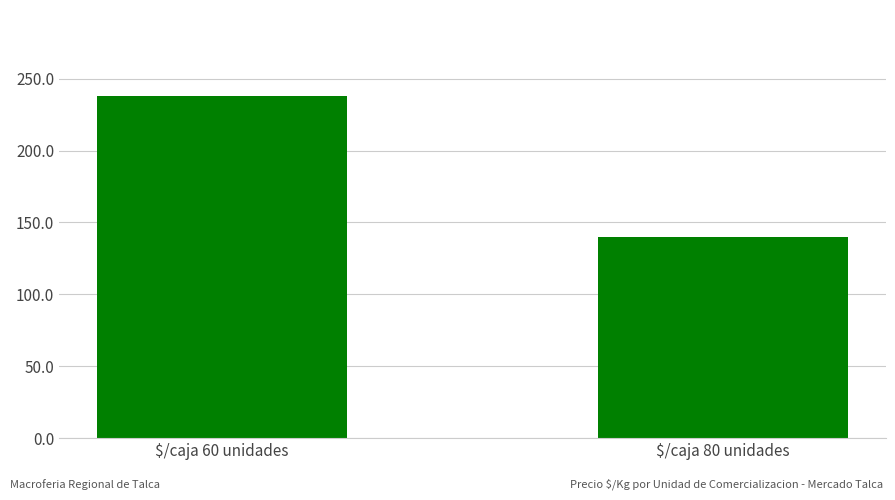

Which category has the lowest value across all series?

$/caja 80 unidades